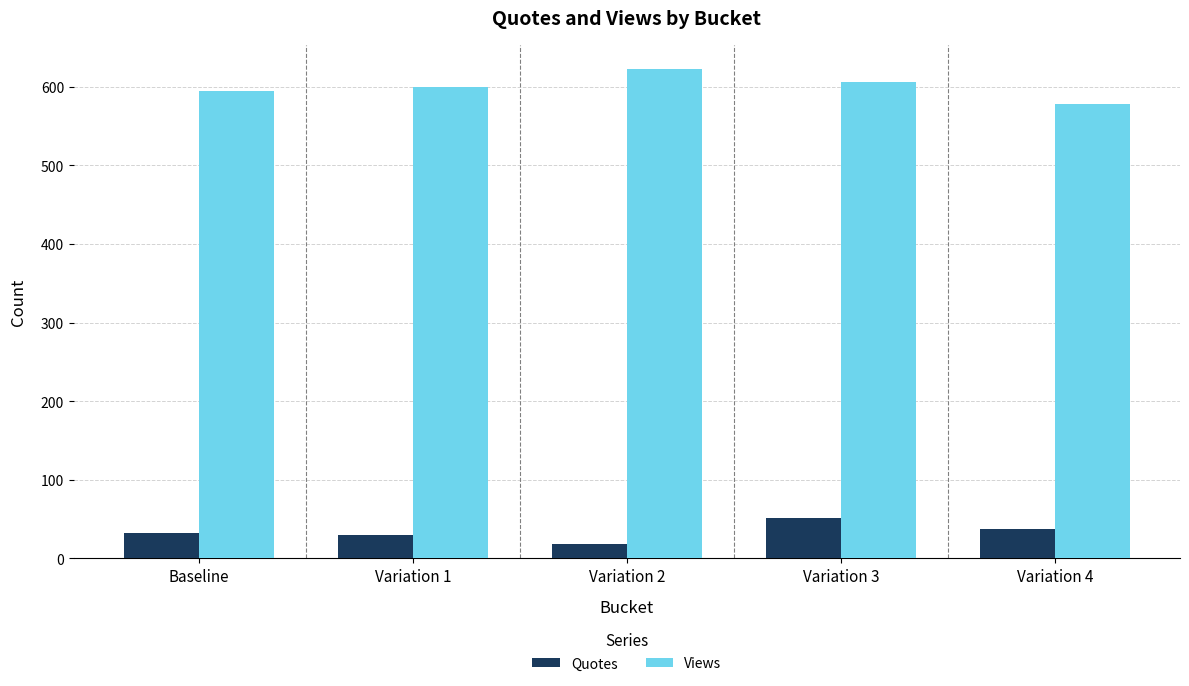

The value of Views at Variation 4 is 366. True or false?

False